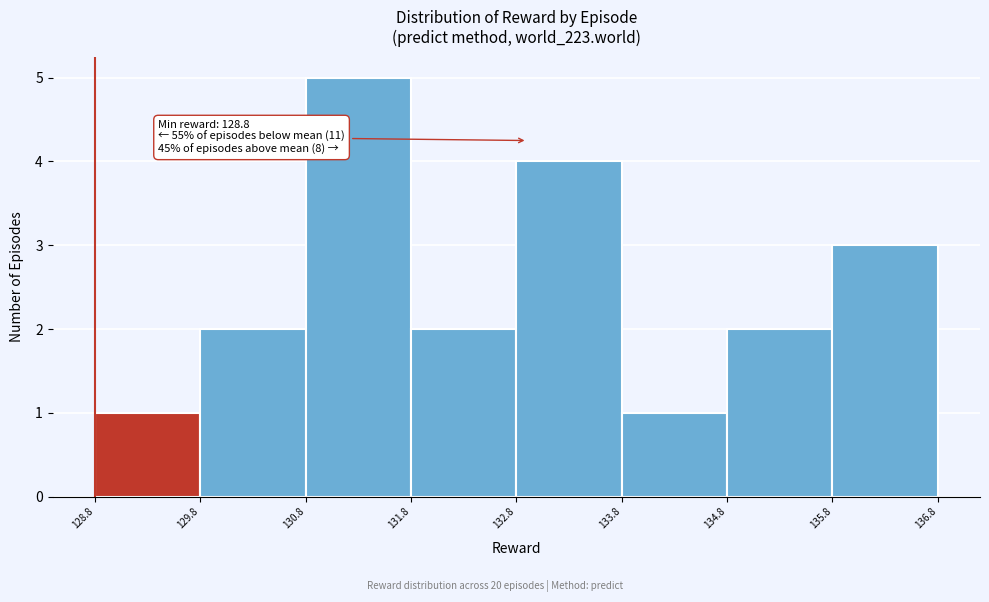

Over which range of the x-axis is the bar tallest?

130.8 to 131.8